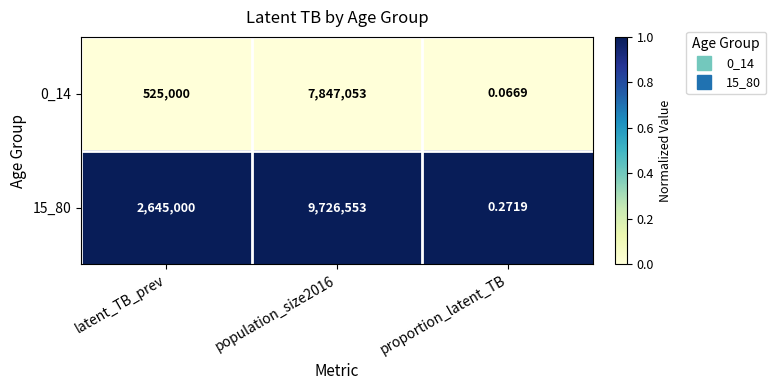

Is the value of 15_80 at population_size2016 greater than the value of 0_14 at proportion_latent_TB?

Yes